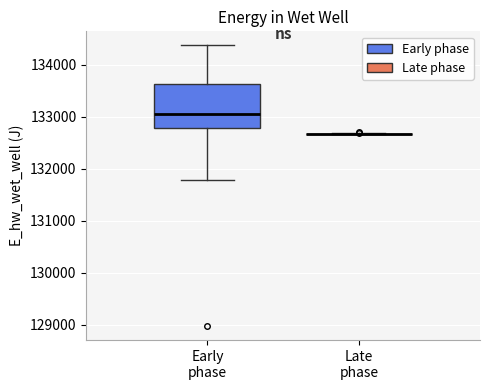

Where does the upper whisker of the box for Early phase end on the y-axis? The values are not printed on the chart, so give them approximately, as read against the axis.

134400